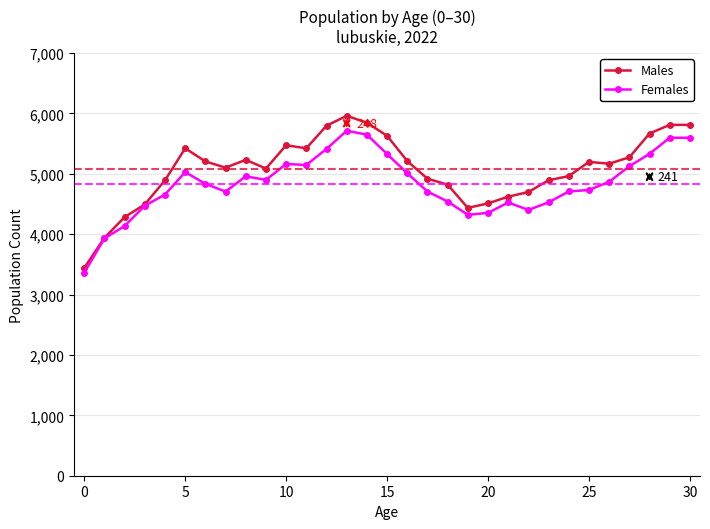

List the series in order of their overall mean, lowest first.

Females, Males